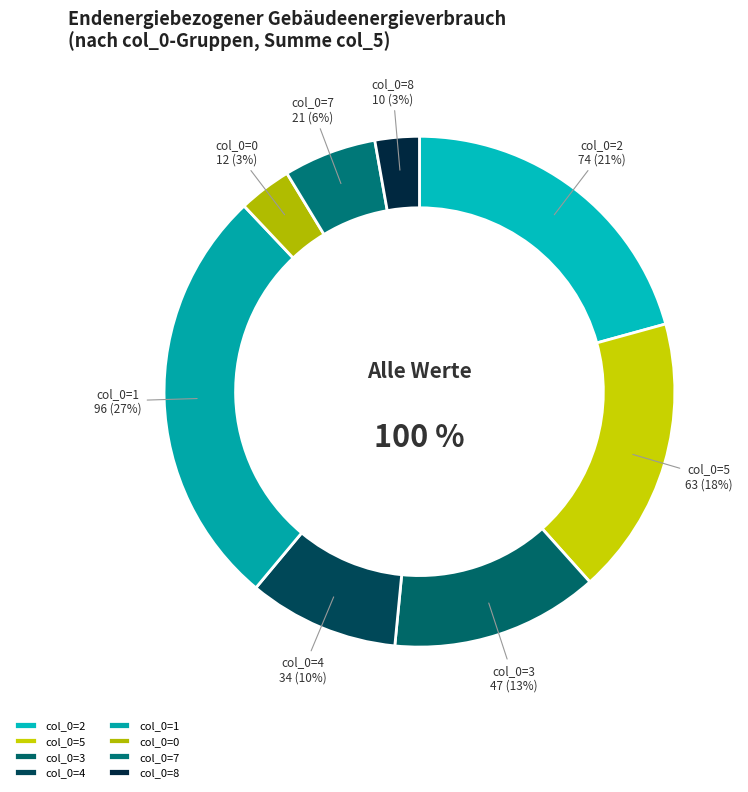

Is there a majority slice in this chart?

No